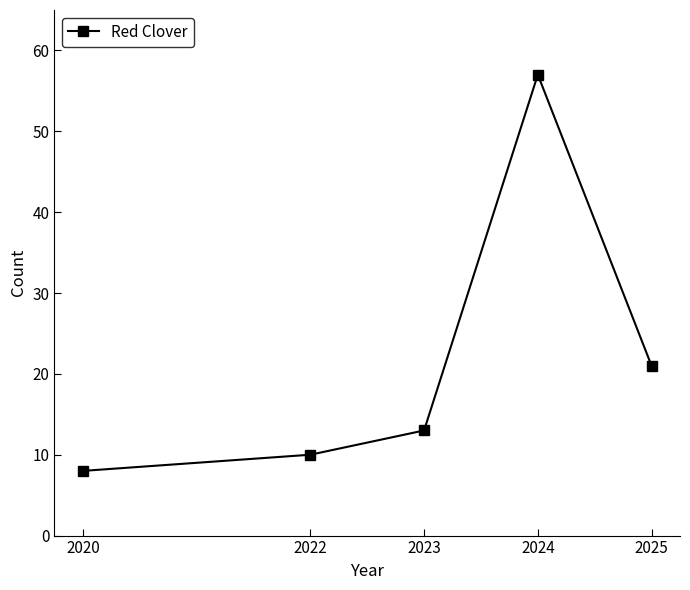

What value does the data have at 2024, to the nearest 10?

60